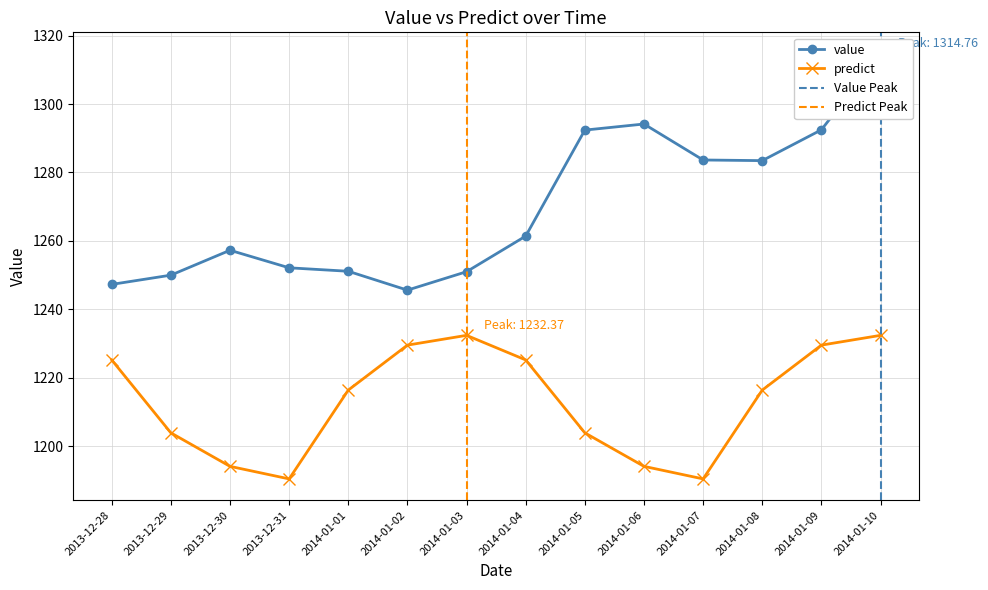

What is the approximate value of value at 2013-12-29?

1250.0